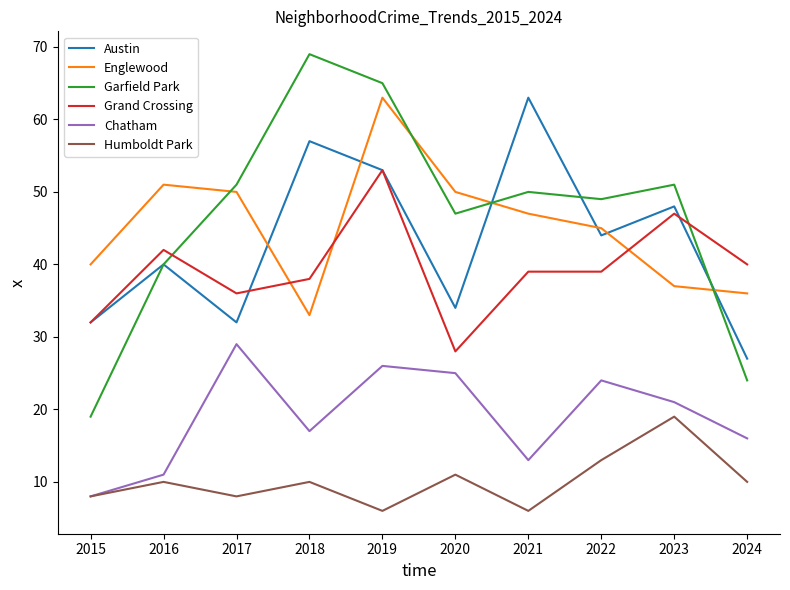

True or false: Humboldt Park and Garfield Park cross at least once.

False